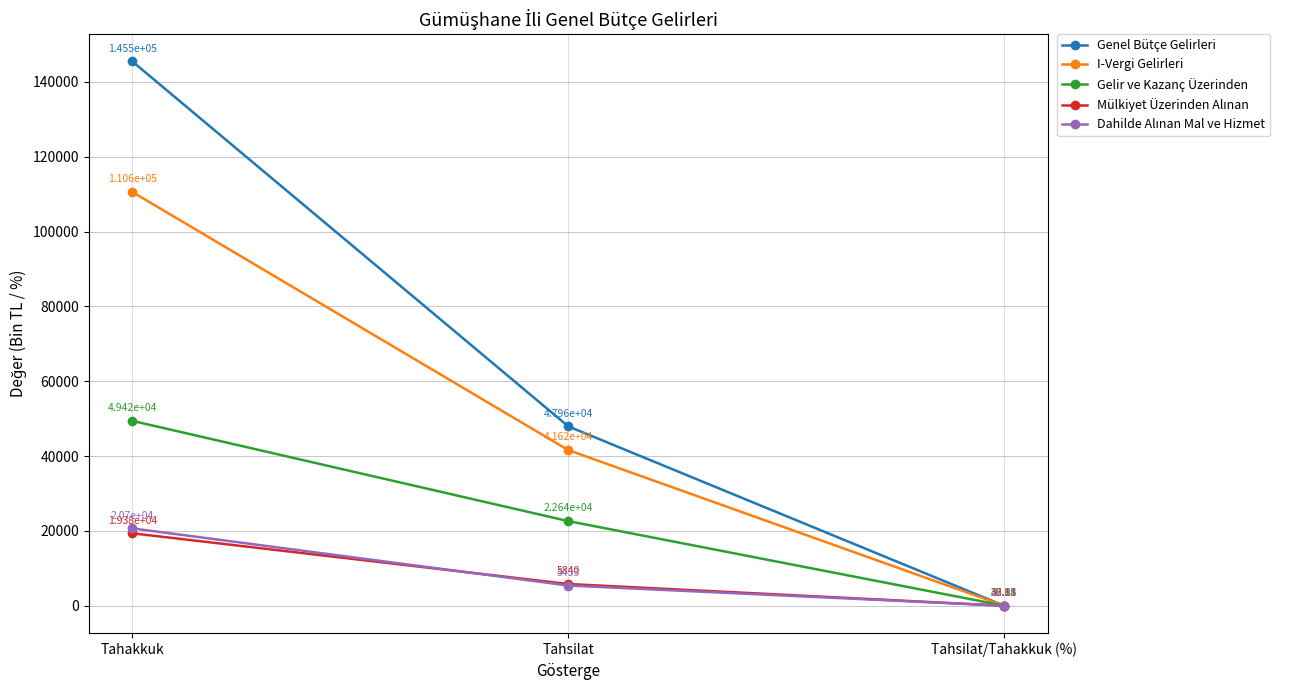

What is the minimum value for Gelir ve Kazanç Üzerinden?

45.8